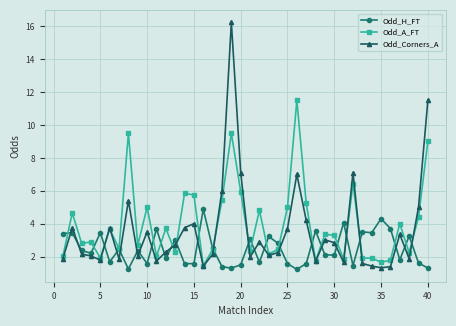

True or false: Odd_Corners_A has more than 0 points higher than both neighbors.

True